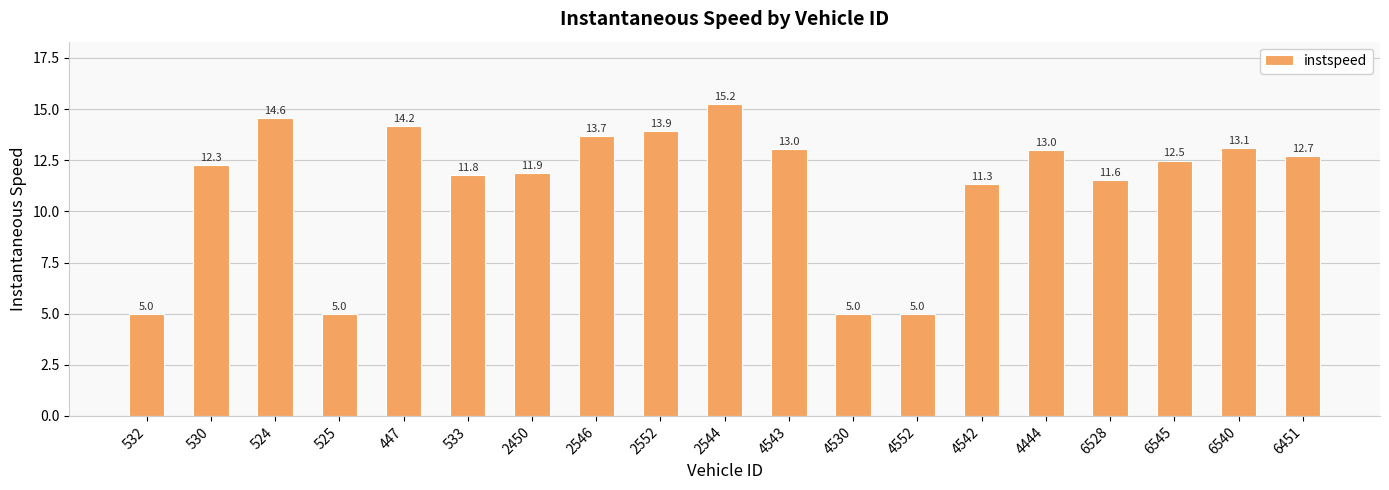

The value at 6540 is 7.0. True or false?

False